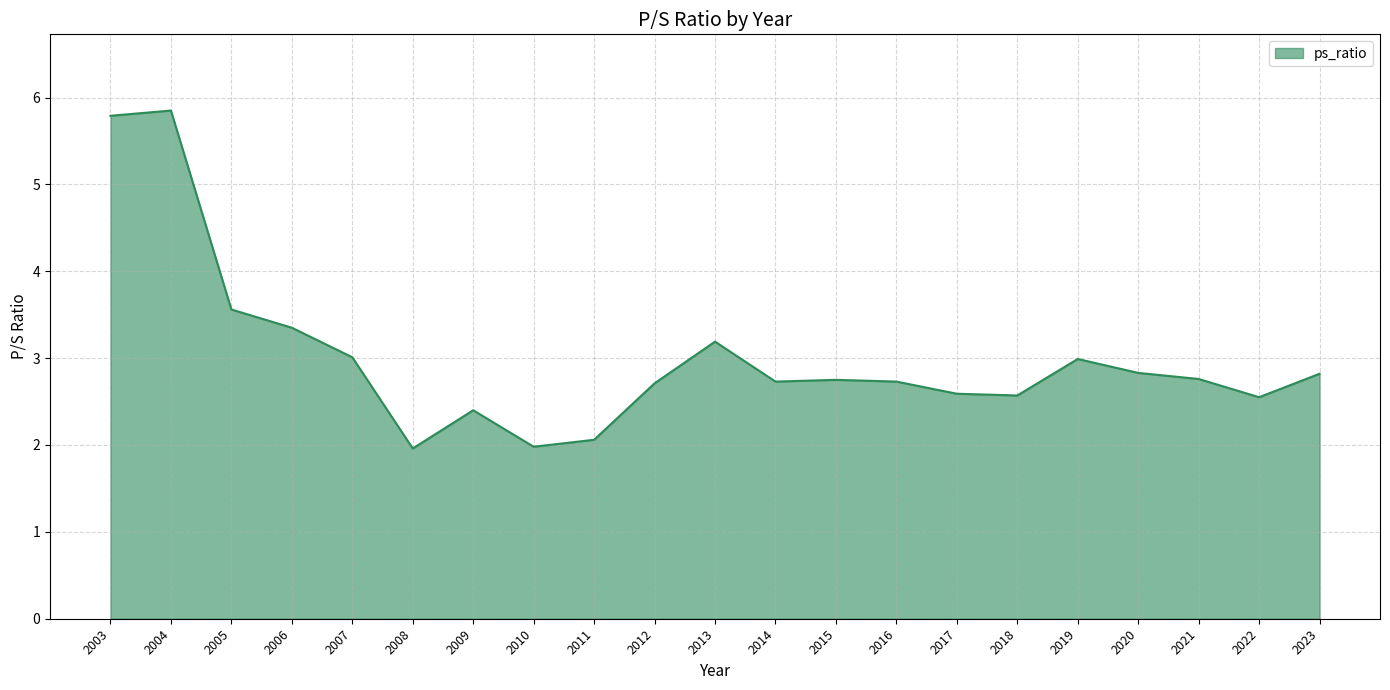

What is the difference between the maximum and minimum values?

3.9